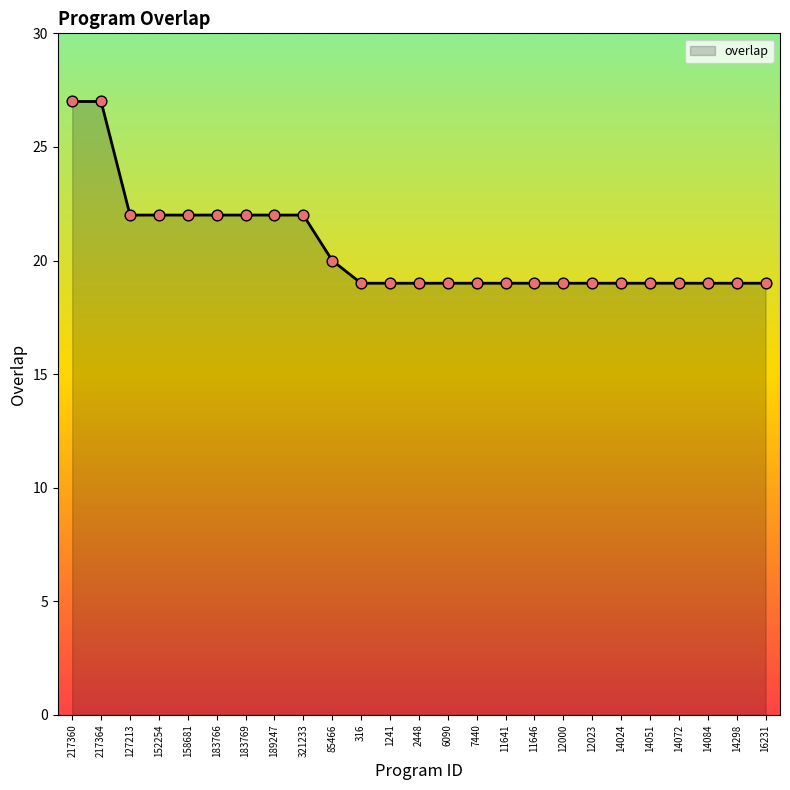

What is the ratio of the value at 152254 to the value at 16231?

1.2